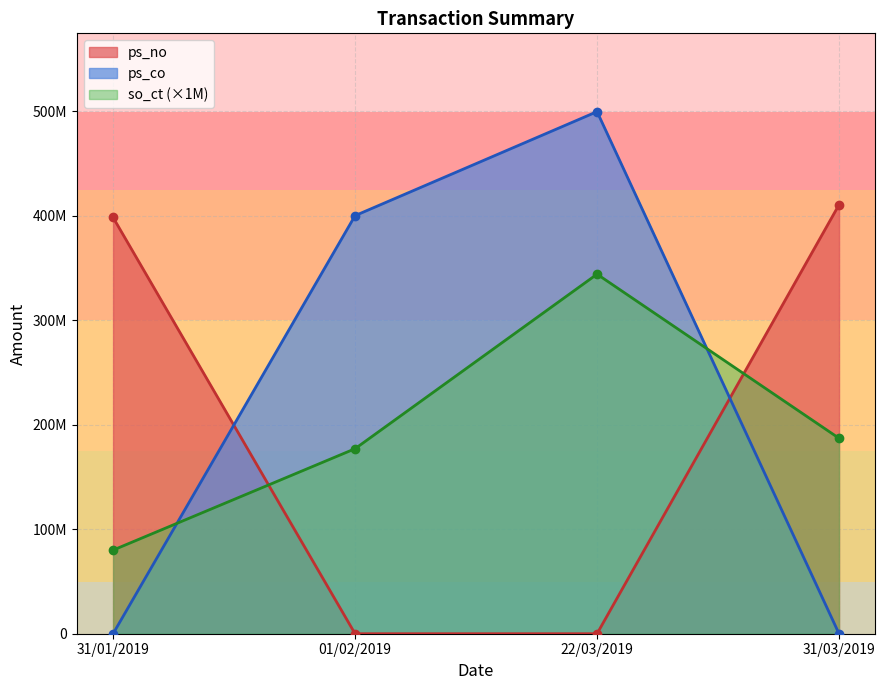

What is the difference between the maximum and second lowest values in the ps_co series?

499500000